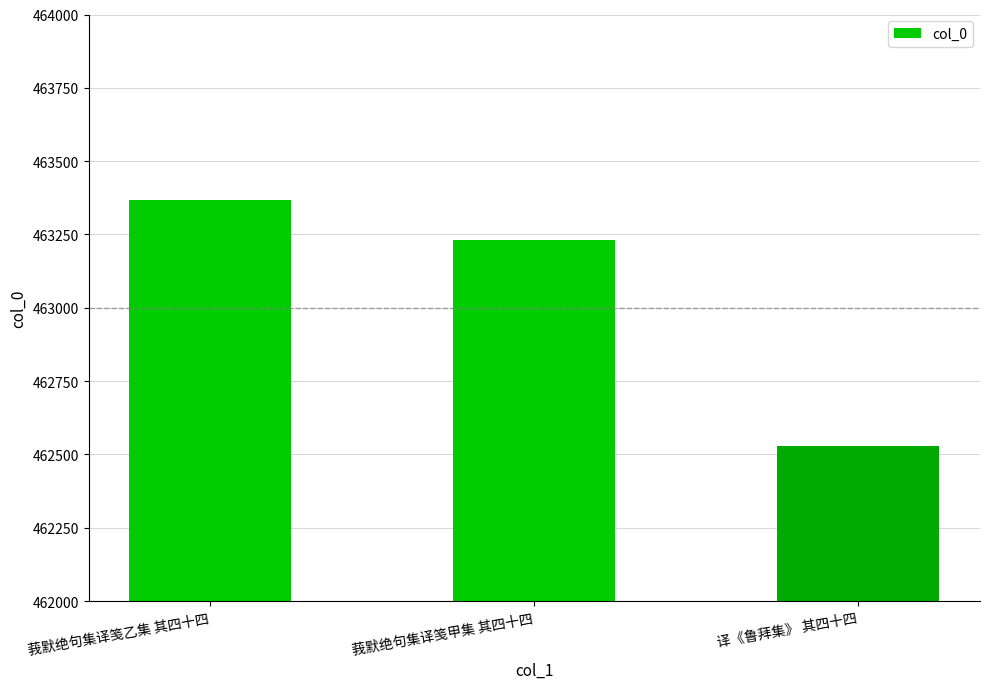

Count the number of data series in this chart.

1